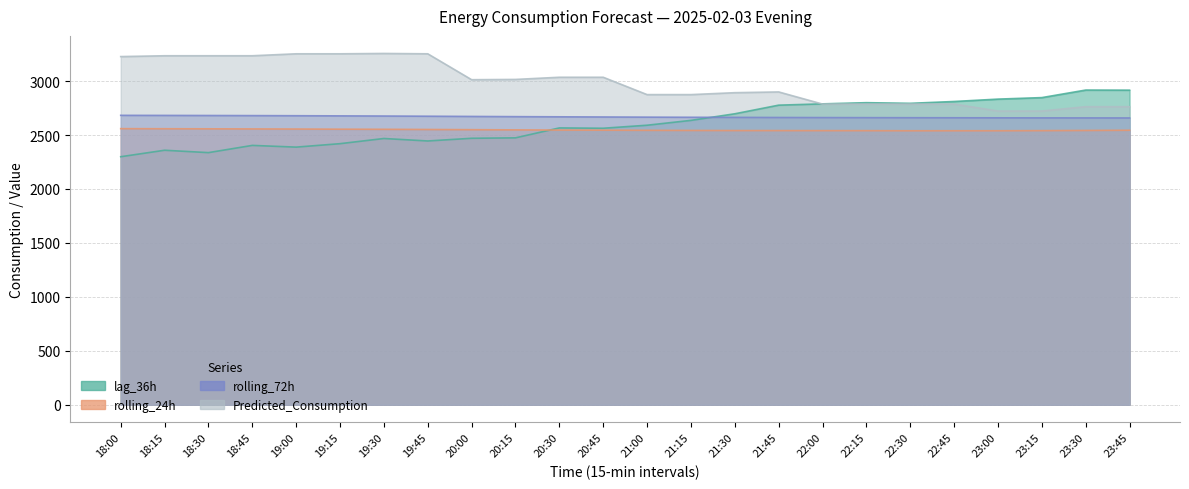

Which series has the largest total across all categories?

Predicted_Consumption